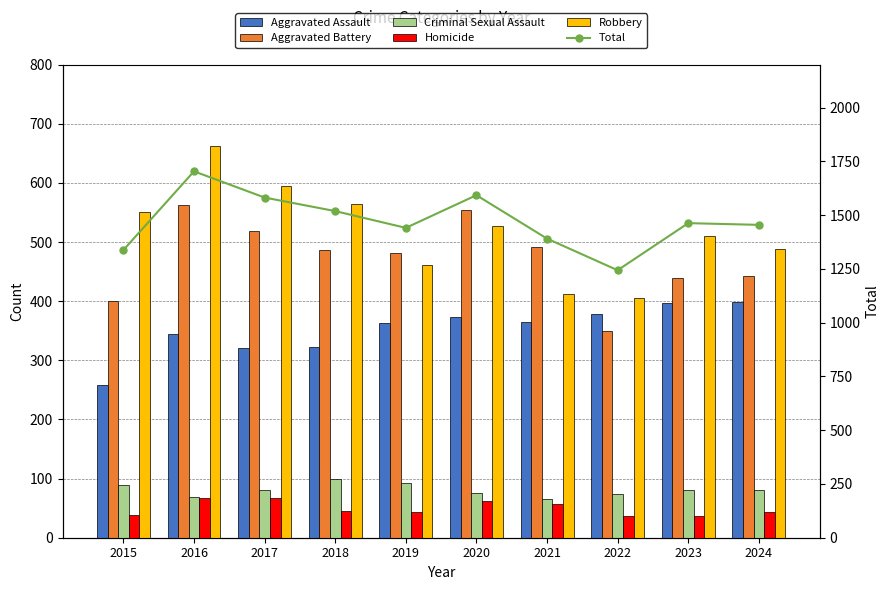

What are all the series names shown in the legend?

Aggravated Assault, Aggravated Battery, Criminal Sexual Assault, Homicide, Robbery, Total